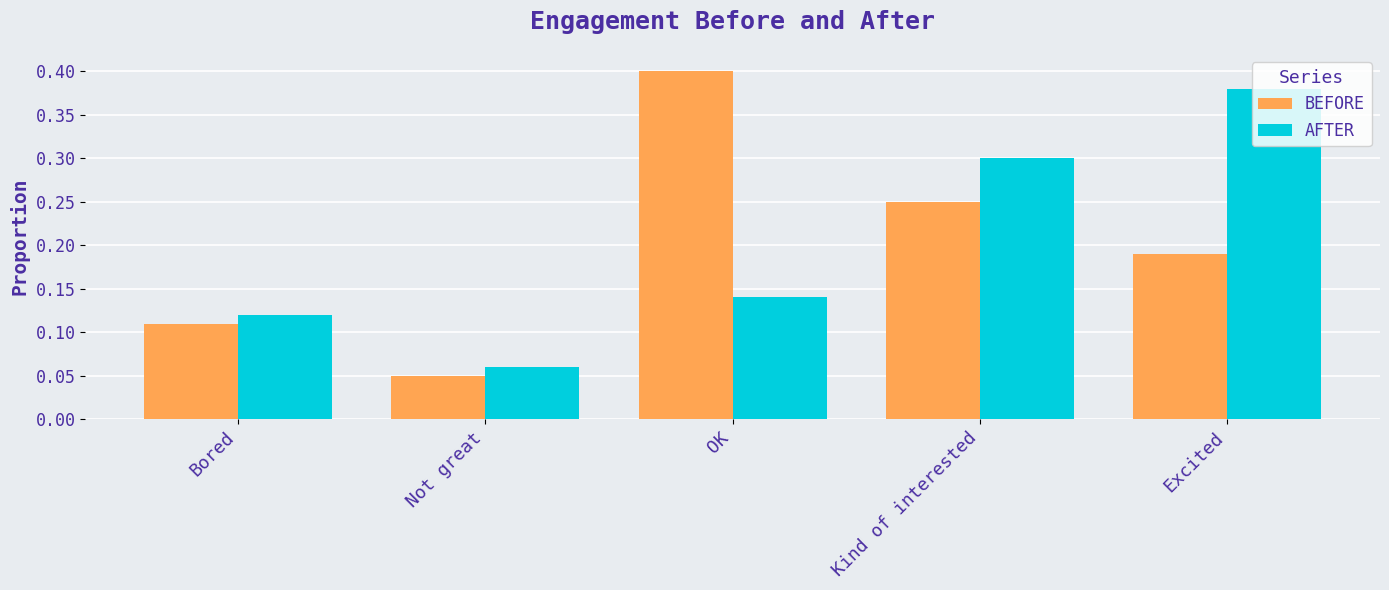

The value of BEFORE at Excited is 0.1. True or false?

False